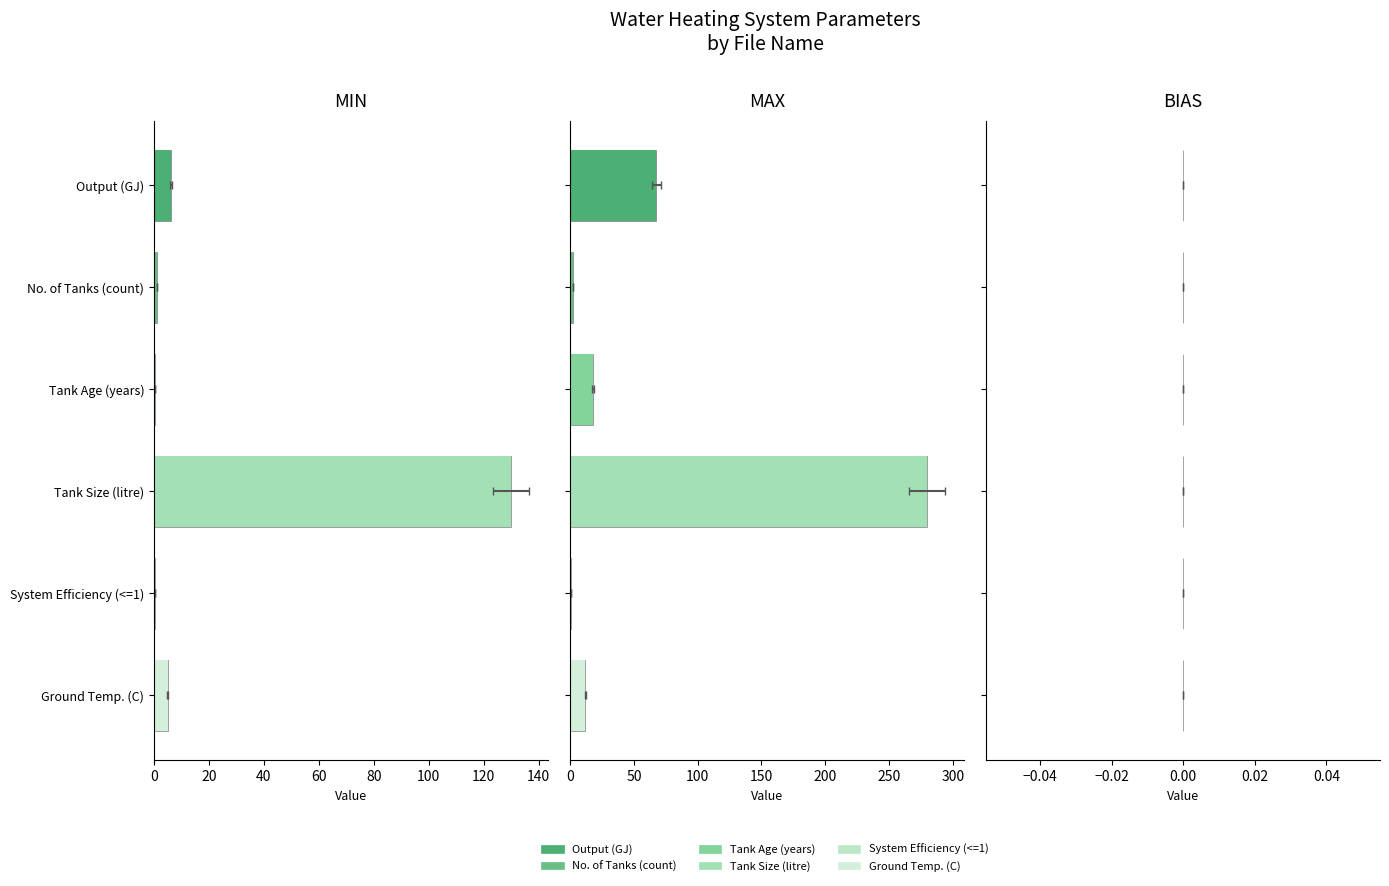

What are all the series names shown in the legend?

Output (GJ), No. of Tanks (count), Tank Age (years), Tank Size (litre), System Efficiency (<=1), Ground Temp. (C)